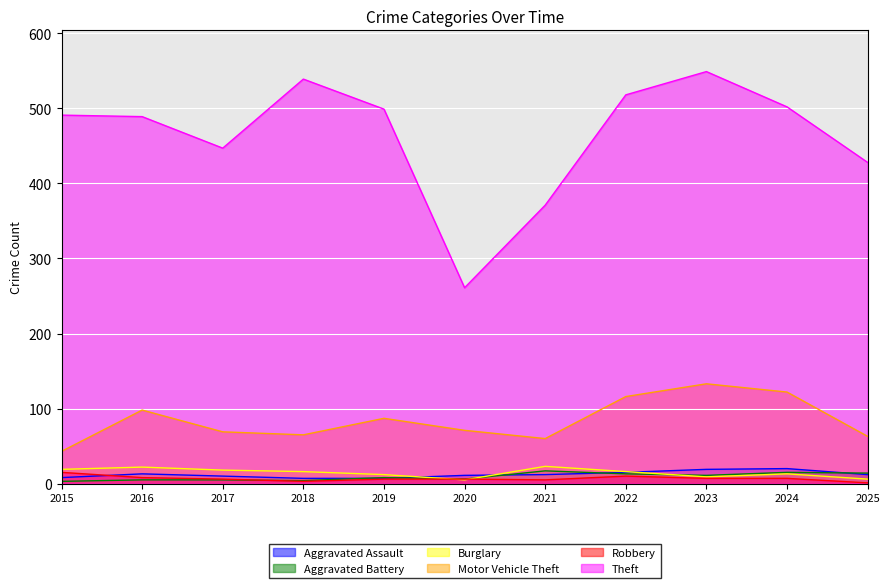

Is it true that Aggravated Assault equals 13 at 2016?

True